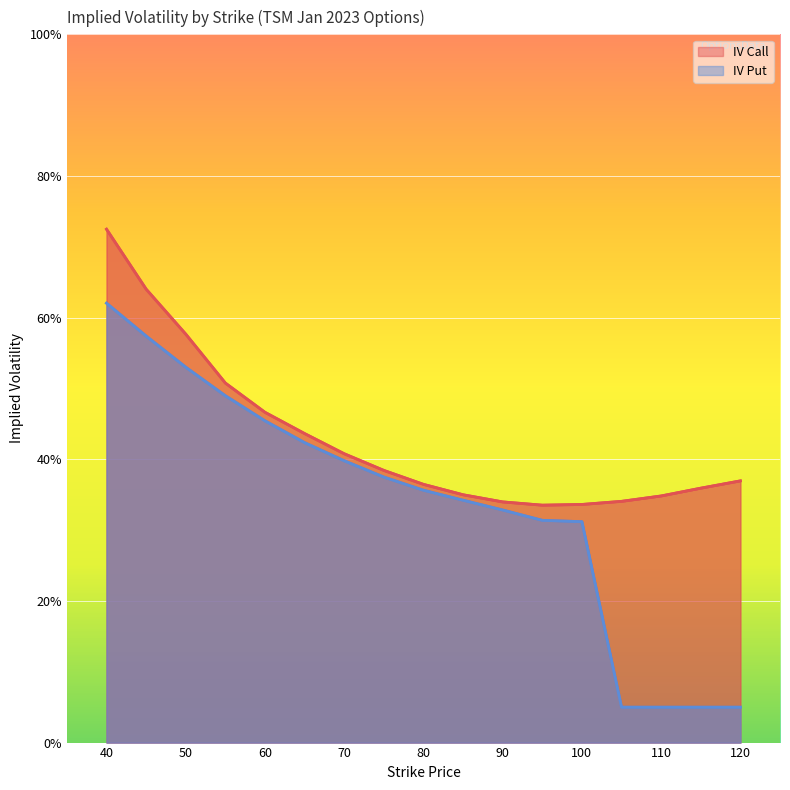

True or false: iv_call has a value of 0.4 at 80.

True